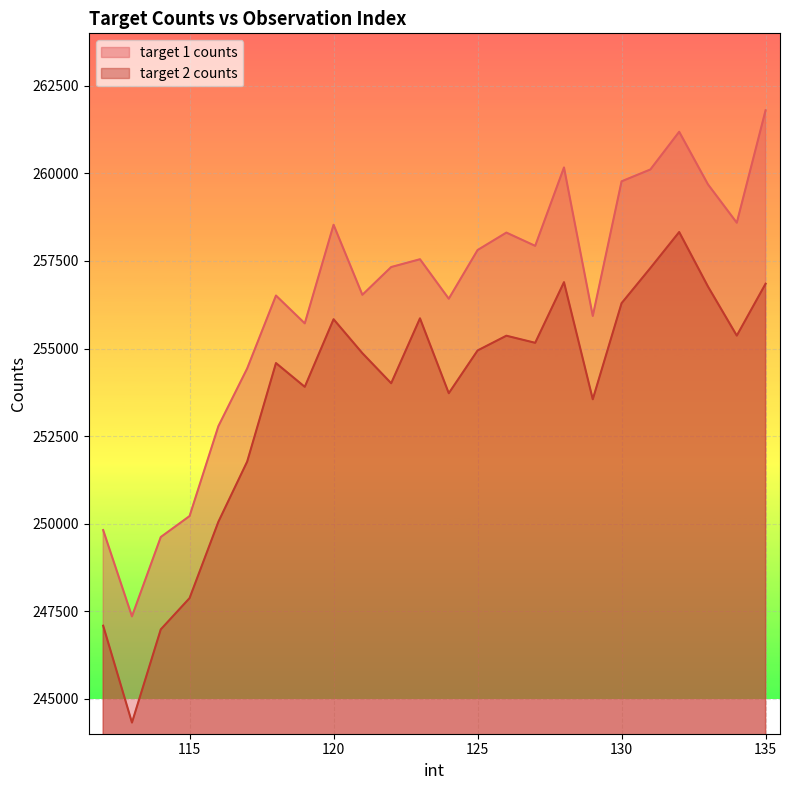

Which series has the largest range (max minus min)?

target 1 counts